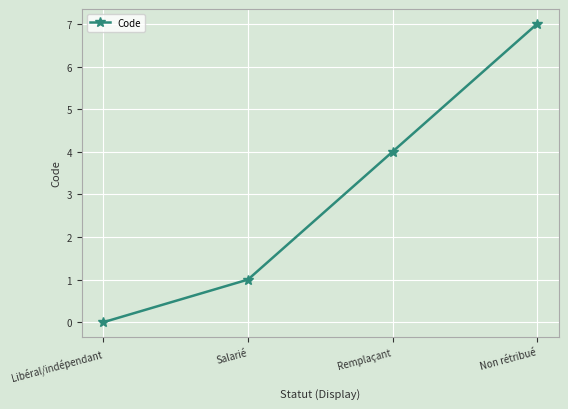

At which label is the value closest to 3?

Remplaçant